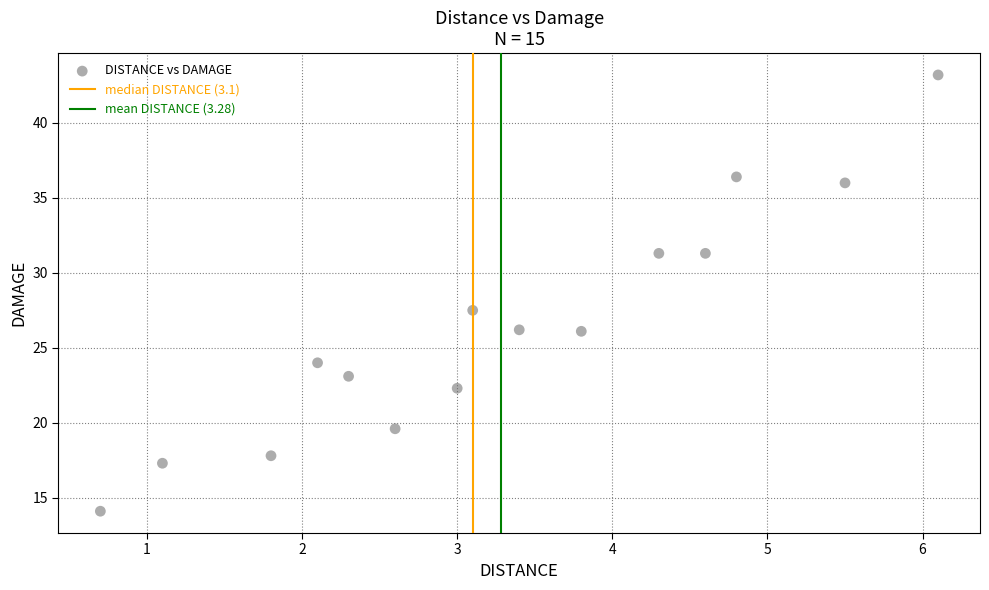

What Y value in the scatter plot is closest to 28?

27.5